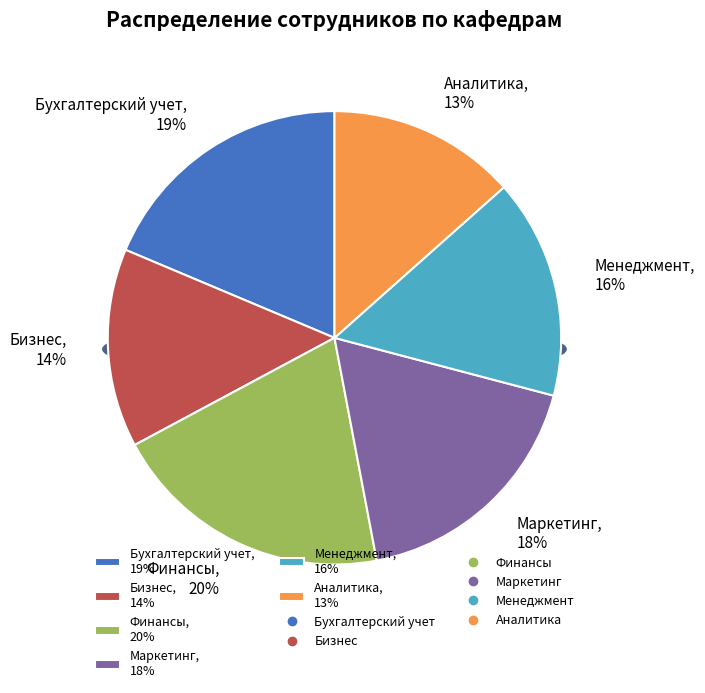

Is it true that Менеджмент is 16% of the pie?

True